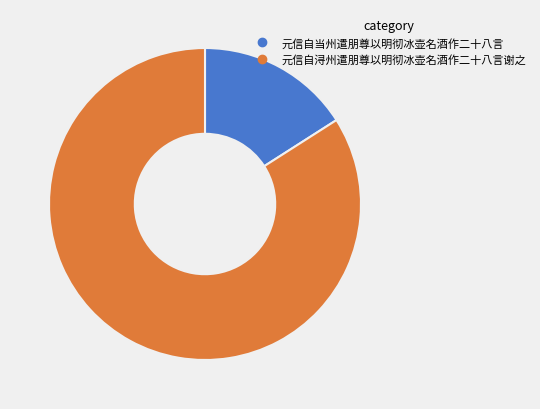

Rank the categories by value from highest to lowest.

元信自浔州遣朋尊以明彻冰壶名酒作二十八言谢之, 元信自当州遣朋尊以明彻冰壶名酒作二十八言